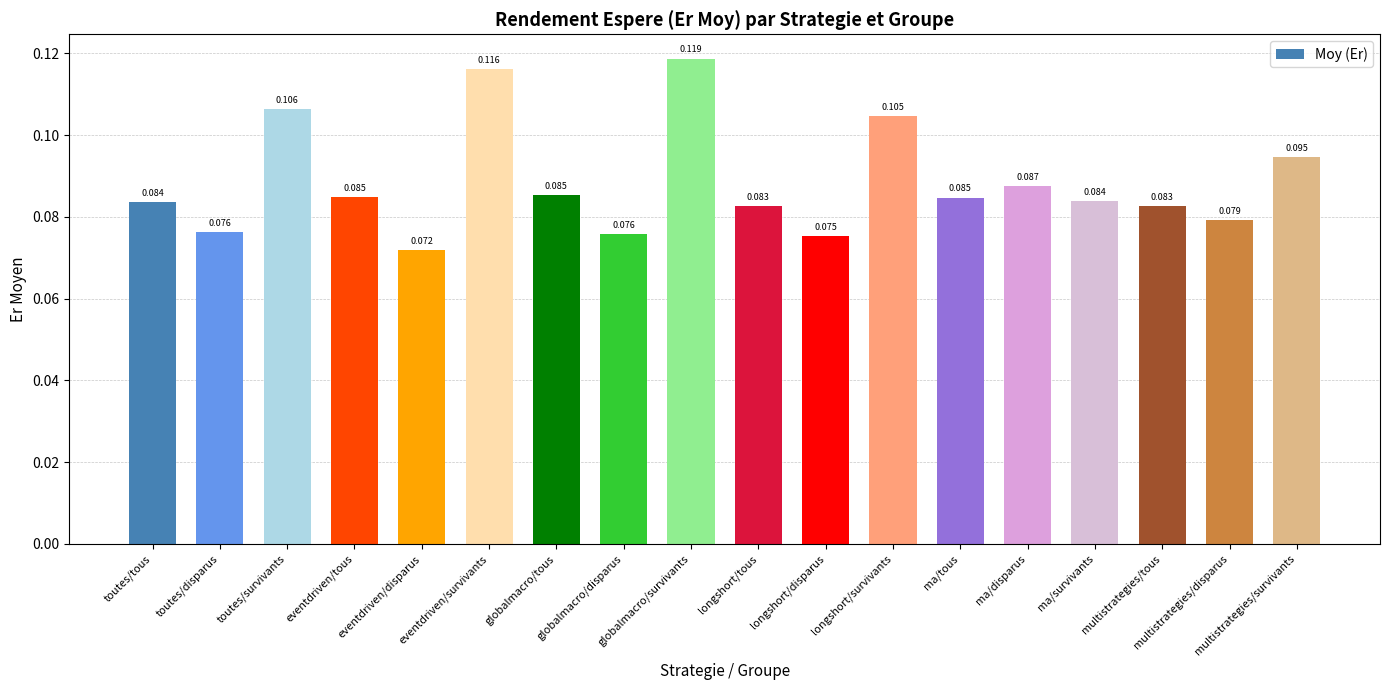

How many bars are there in total?

18